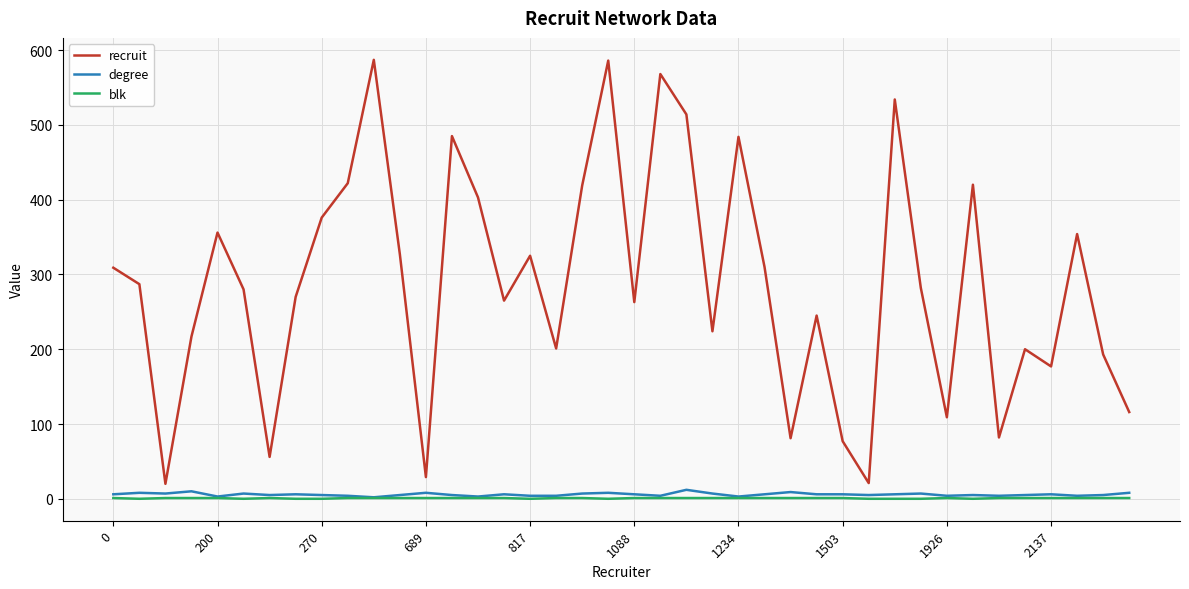

True or false: recruit and blk cross at least once.

False